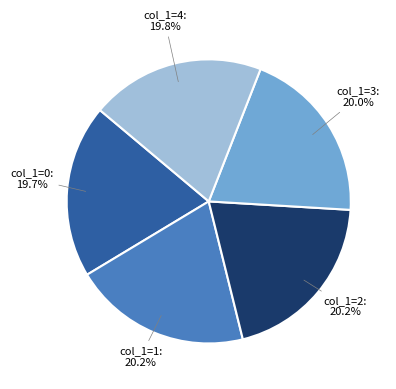

Is there any slice that represents more than half of the pie?

No